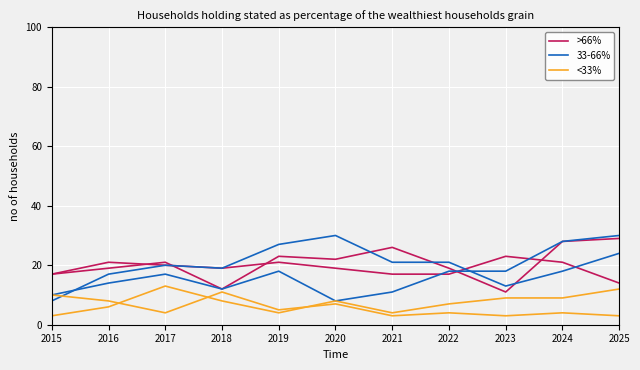

Which series has the largest total across all categories?

>66%